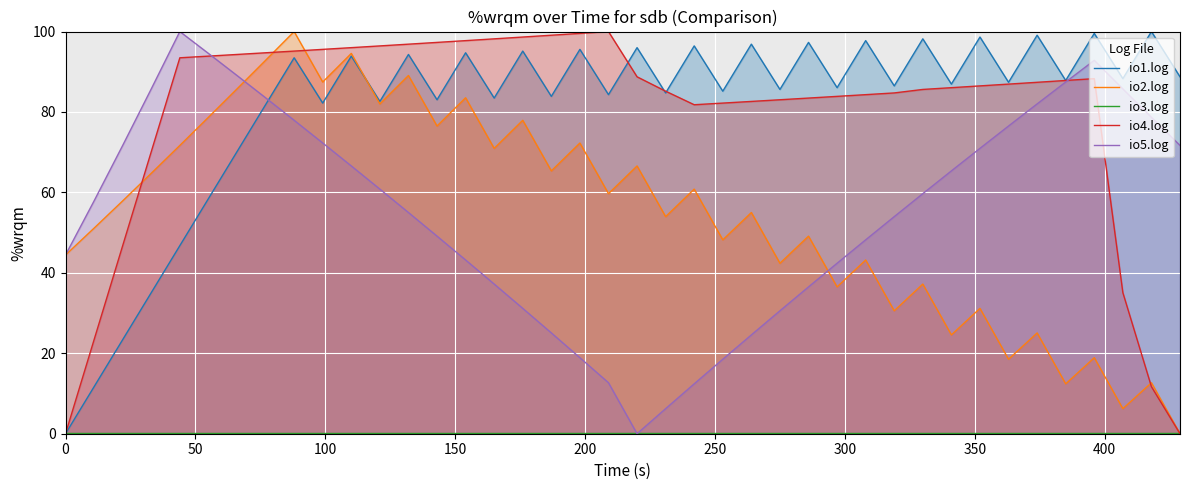

Reading right to left, transcribe all the data shown in this chart.

io1.log: 88.7	100.0	88.3	99.5	87.8	99.1	87.4	98.6	86.9	98.2	86.5	97.7	86.0	97.3	85.6	96.9	85.2	96.4	84.7	96.0	84.3	95.6	83.9	95.1	83.5	94.7	83.0	94.3	82.6	93.9	82.2	93.5	81.8	70.1	58.4	46.8	35.1	23.4	11.7	0.0
io2.log: 0.0	12.7	6.2	18.9	12.4	25.1	18.5	31.2	24.6	37.2	30.6	43.2	36.5	49.1	42.4	55.0	48.2	60.8	54.0	66.6	59.7	72.3	65.4	77.9	71.0	83.5	76.5	89.1	82.0	94.6	87.5	100.0	92.8	85.7	78.7	71.7	64.8	57.9	51.1	44.4
io3.log: 0.2	0.2	0.2	0.2	0.2	0.2	0.2	0.2	0.2	0.2	0.2	0.2	0.2	0.2	0.2	0.2	0.2	0.2	0.2	0.2	0.2	0.2	0.2	0.2	0.2	0.2	0.2	0.2	0.2	0.2	0.2	0.2	0.2	0.2	0.2	0.2	0.2	0.2	0.2	0.2
io4.log: 0.0	11.7	35.1	88.3	87.8	87.4	86.9	86.5	86.0	85.6	84.7	84.3	83.9	83.5	83.0	82.6	82.2	81.8	85.2	88.7	100.0	99.5	99.1	98.6	98.2	97.7	97.3	96.9	96.4	96.0	95.6	95.1	94.7	94.3	93.9	93.5	70.1	46.8	23.4	0.0
io5.log: 71.7	78.7	85.7	92.8	87.5	82.0	76.5	71.0	65.4	59.7	54.0	48.2	42.4	36.5	30.6	24.6	18.5	12.4	6.2	0.0	12.7	18.9	25.1	31.2	37.2	43.2	49.1	55.0	60.8	66.6	72.3	77.9	83.5	89.1	94.6	100.0	85.7	71.7	57.9	44.4